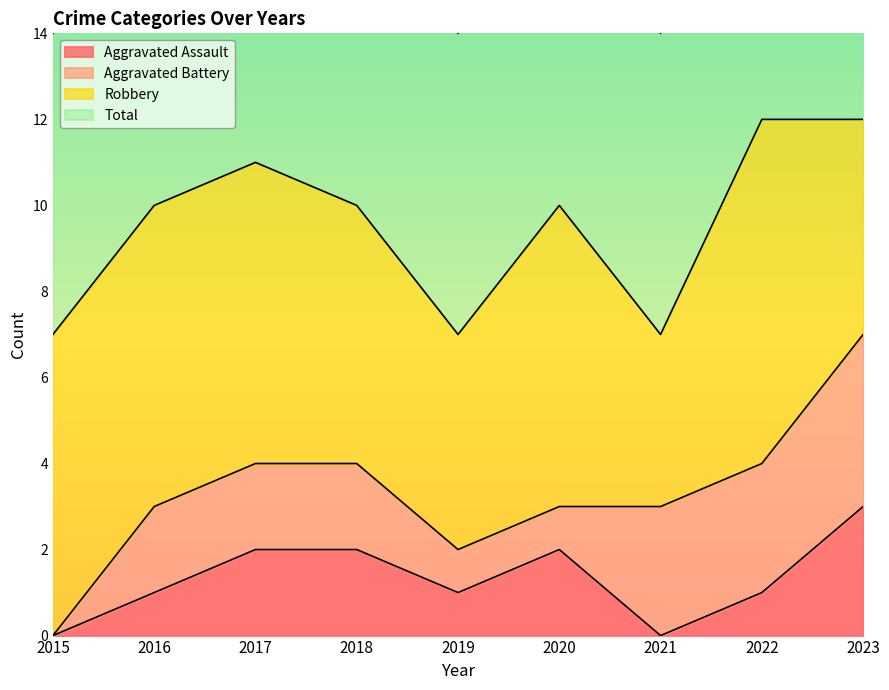

True or false: Aggravated Assault has a value of 1 at 2019.

True